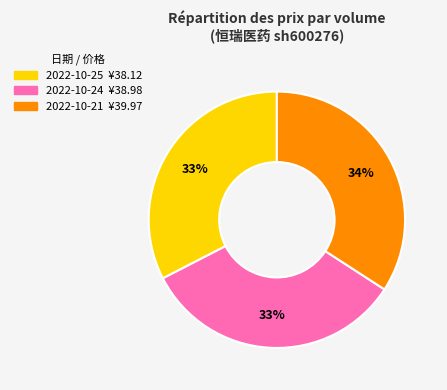

Is there any slice that represents more than half of the pie?

No